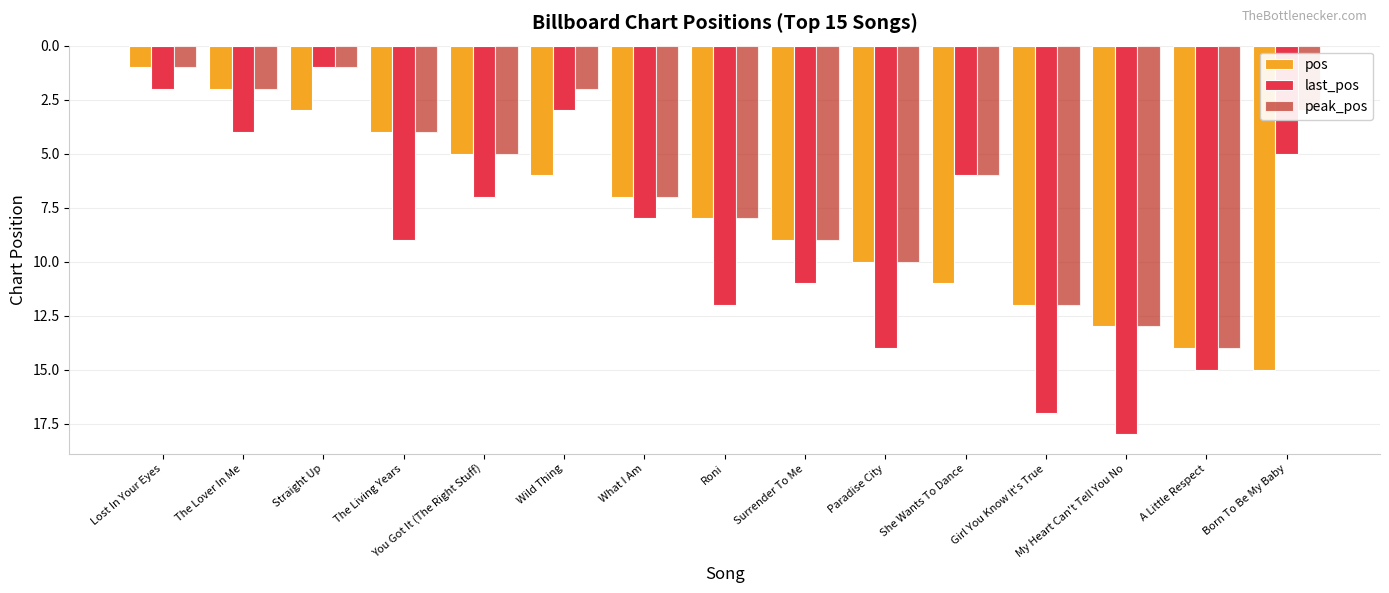

Which label corresponds to the largest value in the chart?

My Heart Can't Tell You No